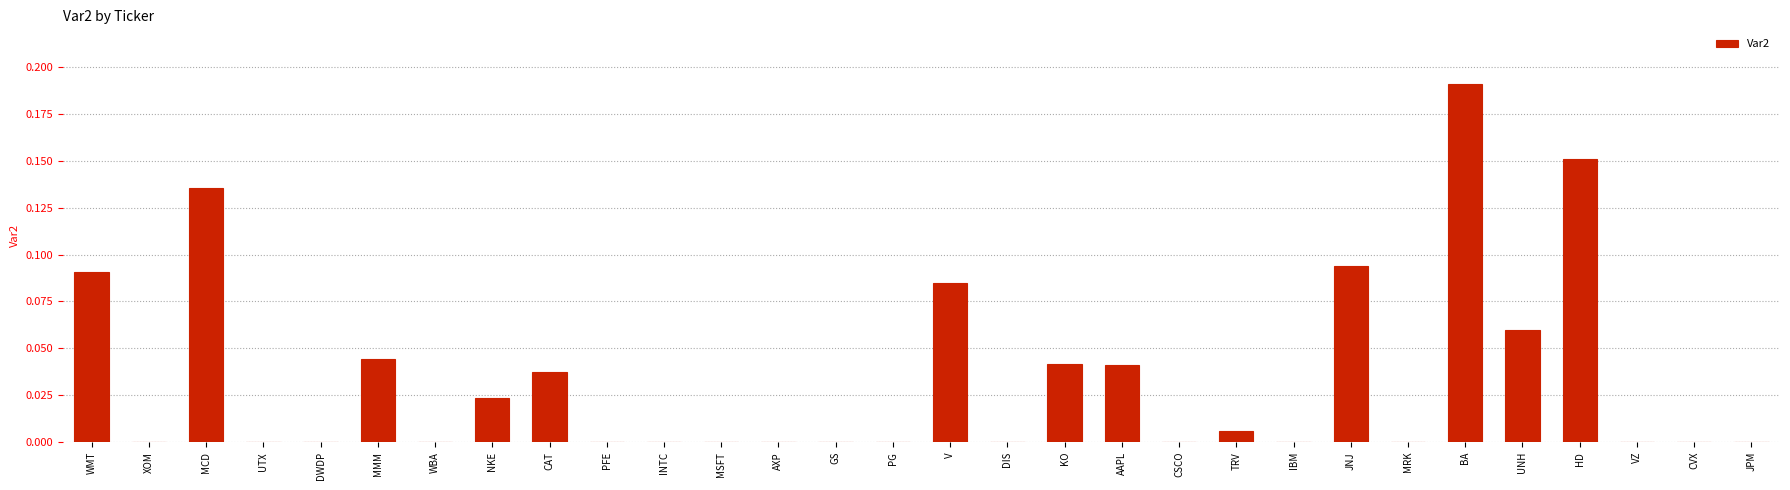

True or false: the data shows 0.0 at WBA.

True